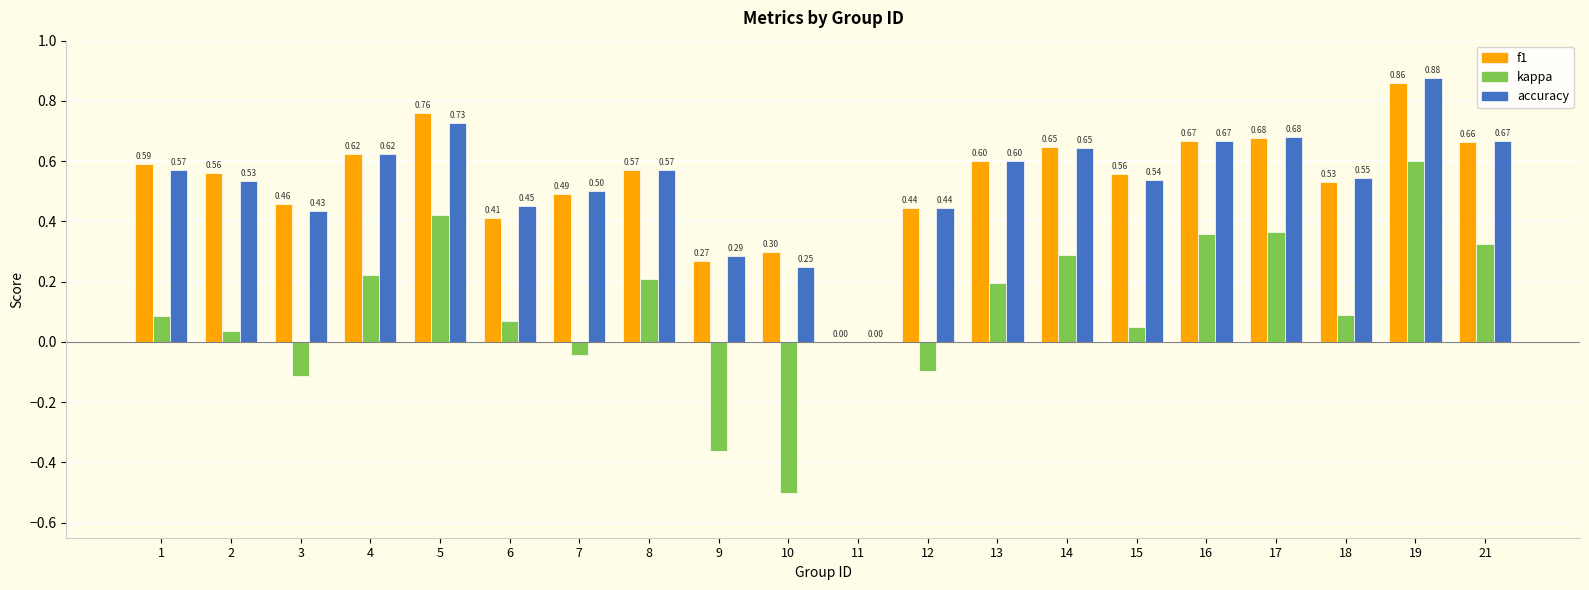

How many categories are shown in the chart?

20